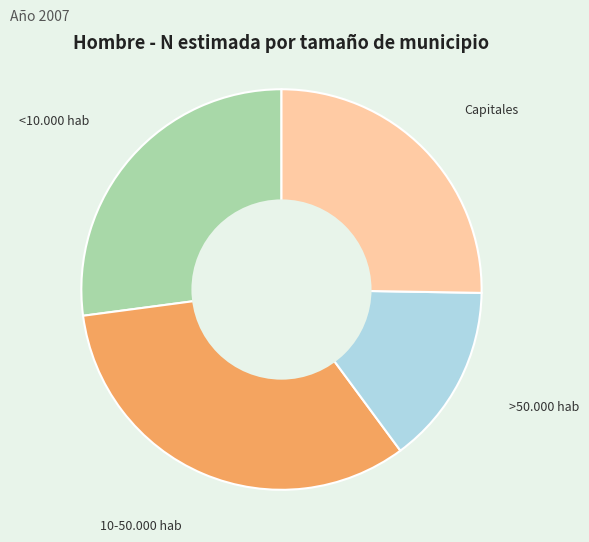

What is the largest slice in the pie chart?

10-50.000 hab